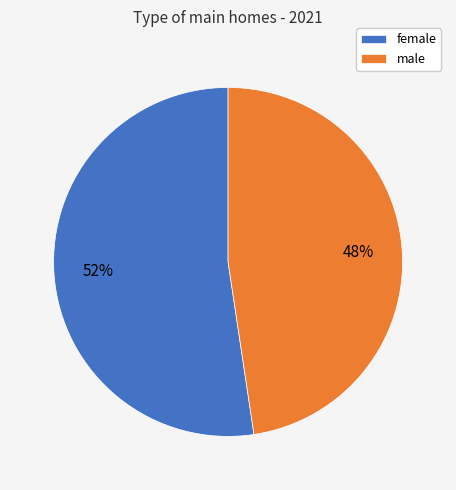

How many slices are in this pie chart?

2